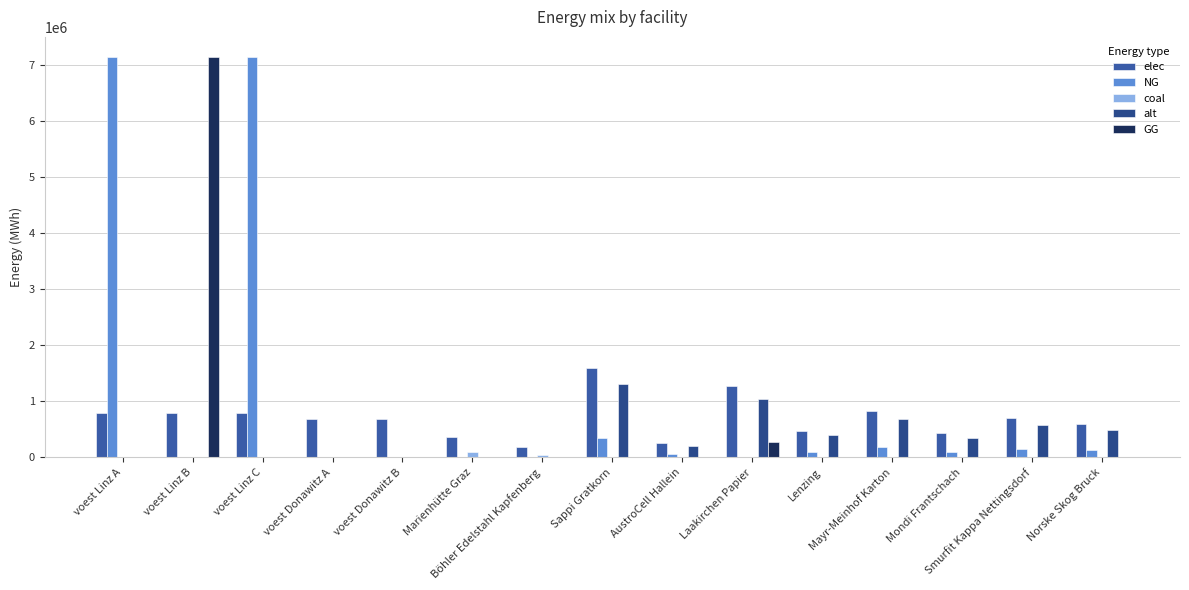

How many data points in alt are above 209607?

8